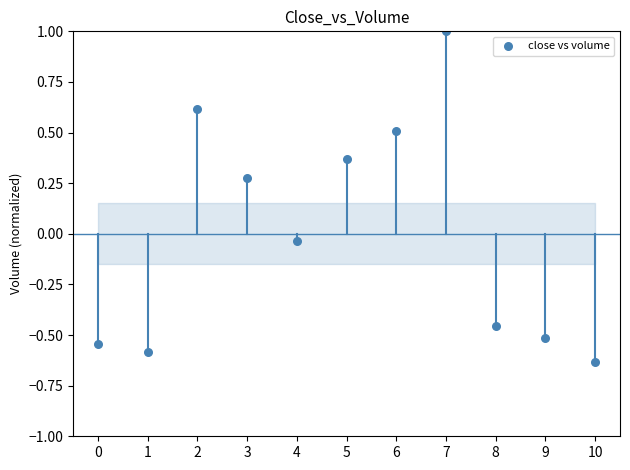

What is the range of Y values (max minus min)?

1.6